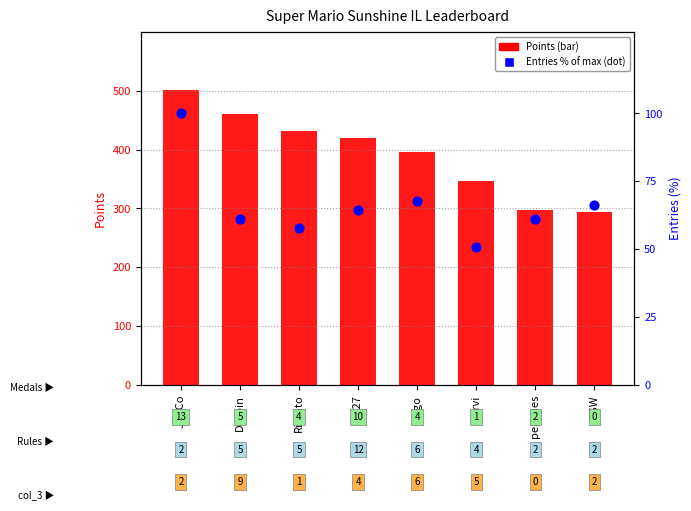

Which series has the largest Y range (max minus min)?

Points